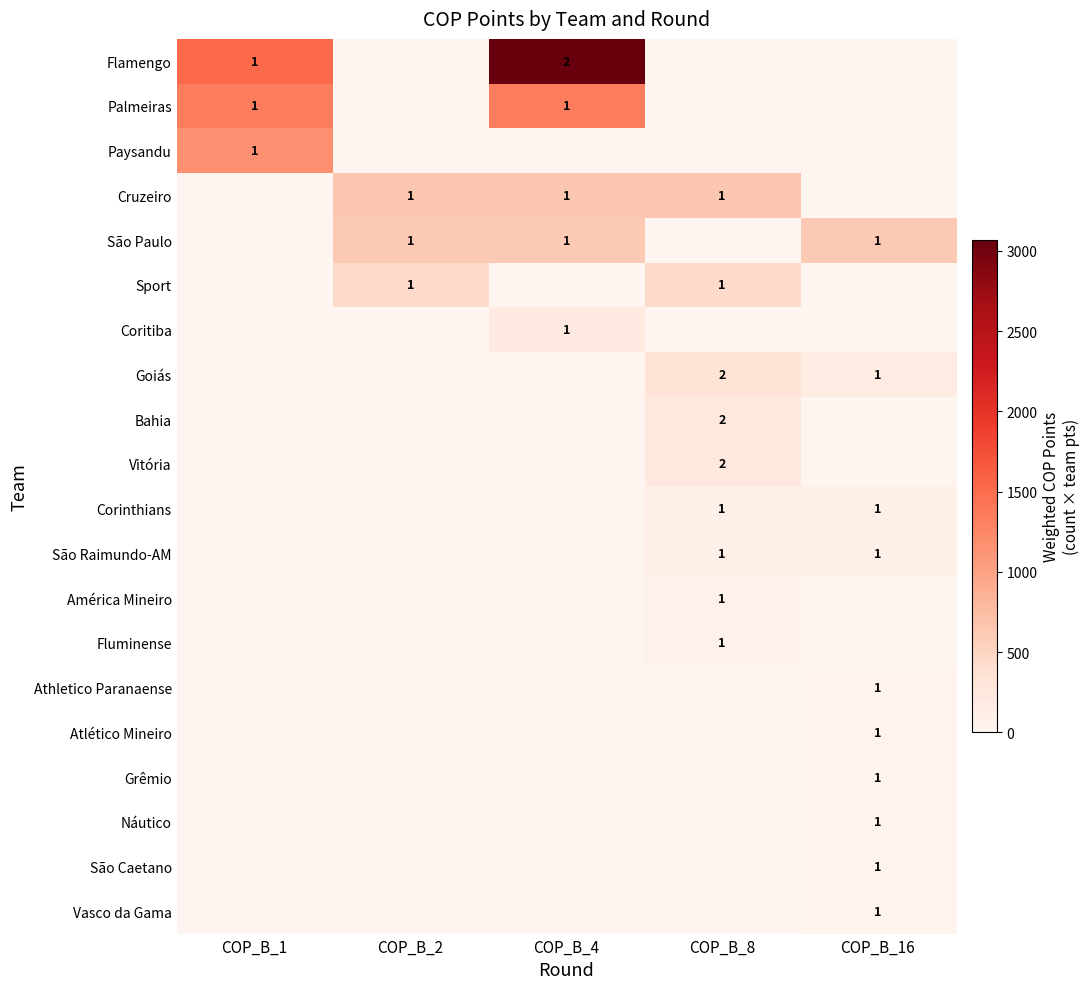

Which category has the highest value in the Atlético Mineiro series?

COP_B_16